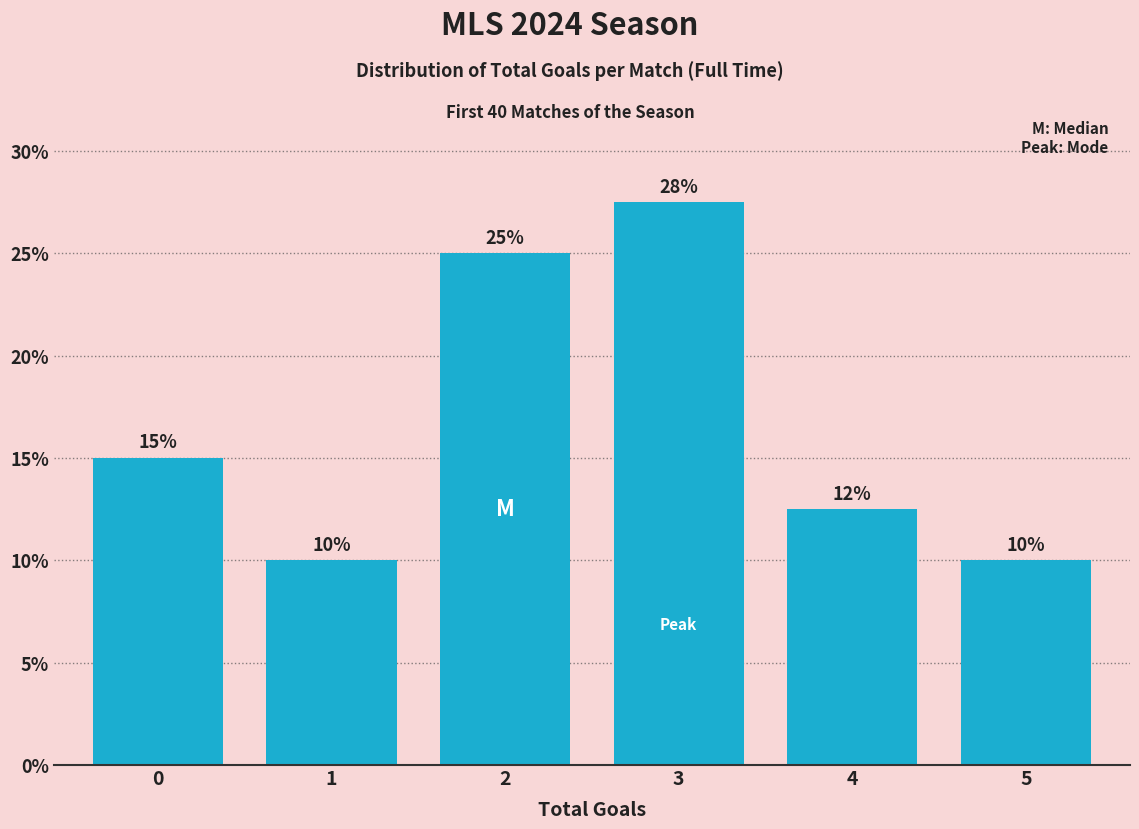

At which category does the chart reach its peak across all series?

3